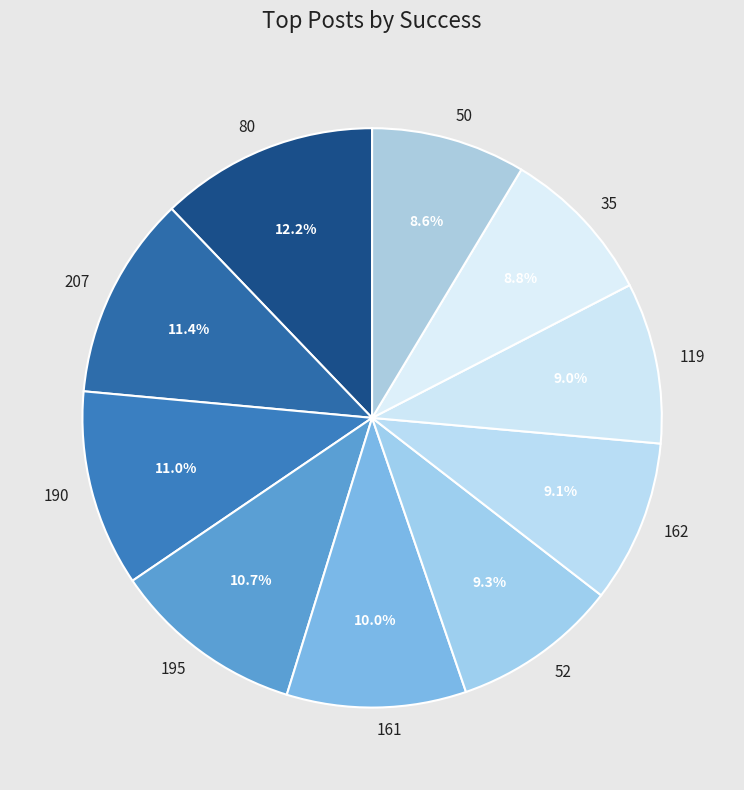

How many slices are in this pie chart?

10